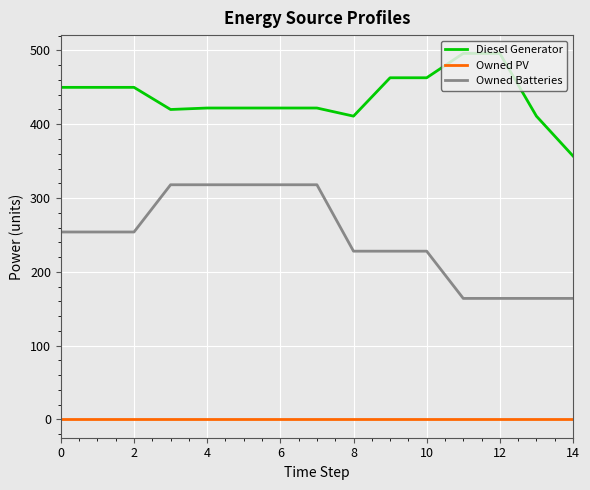

Which series has the largest total across all categories?

Diesel Generator